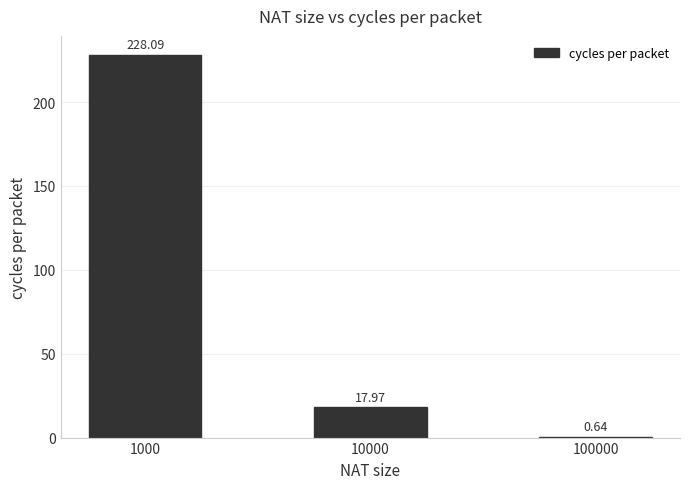

Between 1000 and 100000, which is larger?

1000